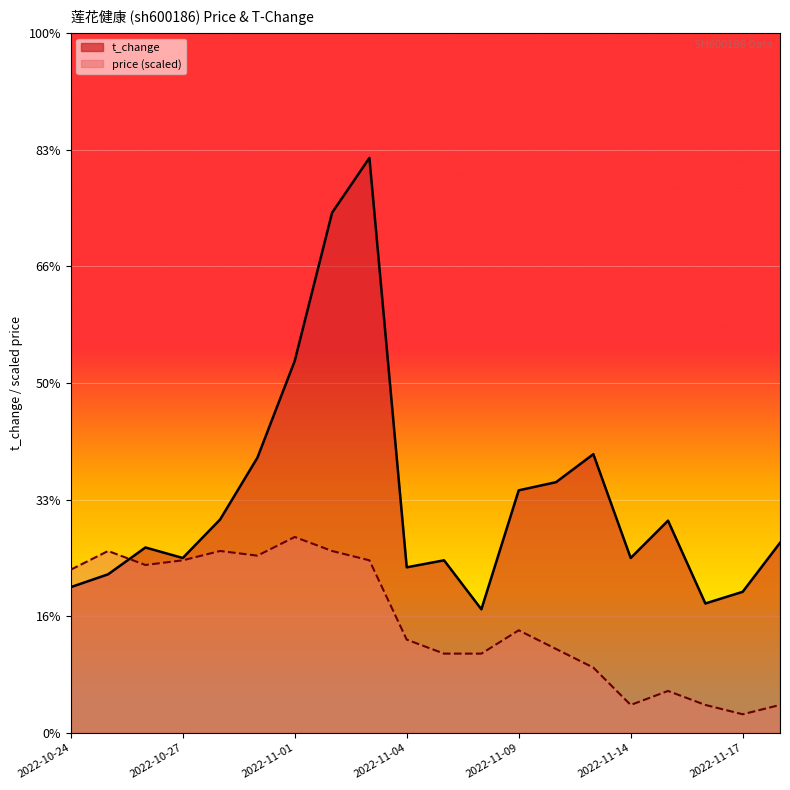

Between 2022-11-10 and 2022-11-15, which series saw the biggest shift?

price